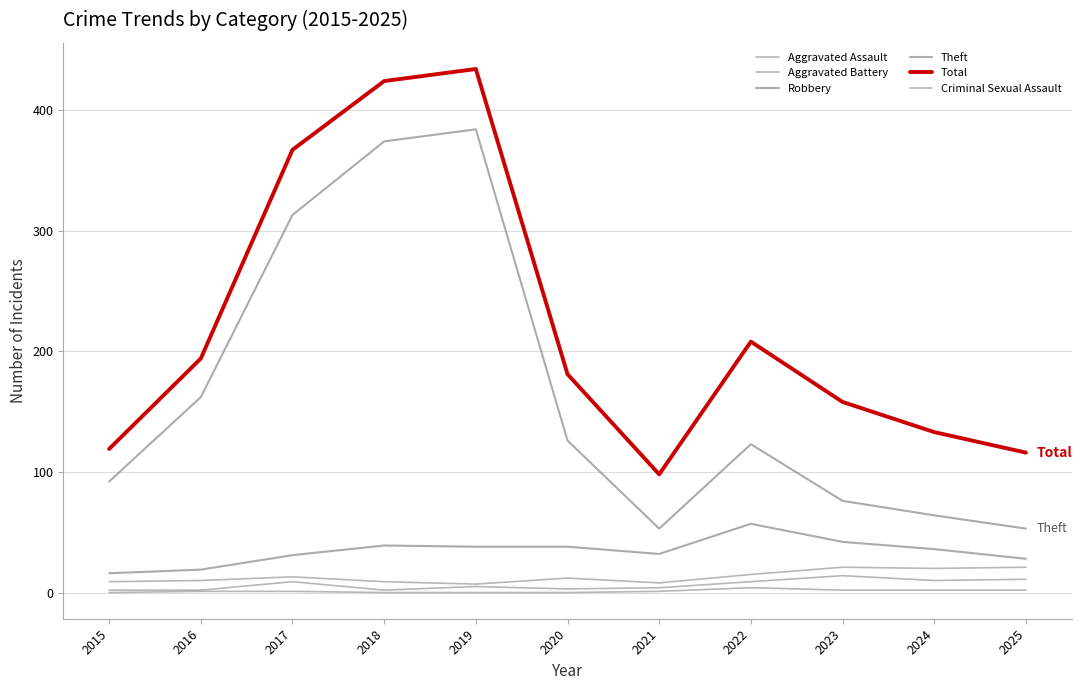

True or false: Robbery and Total cross at least once.

False